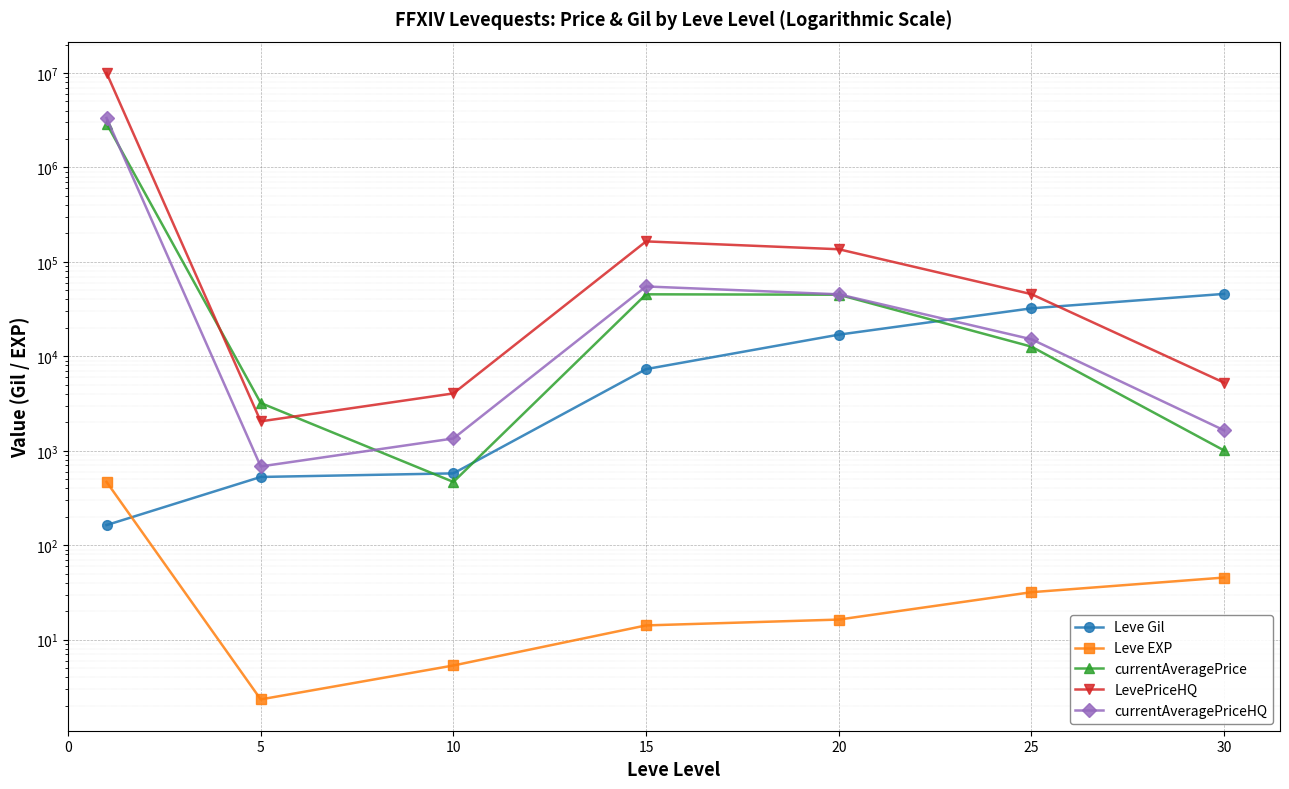

Which series contains the highest Y value?

LevePriceHQ